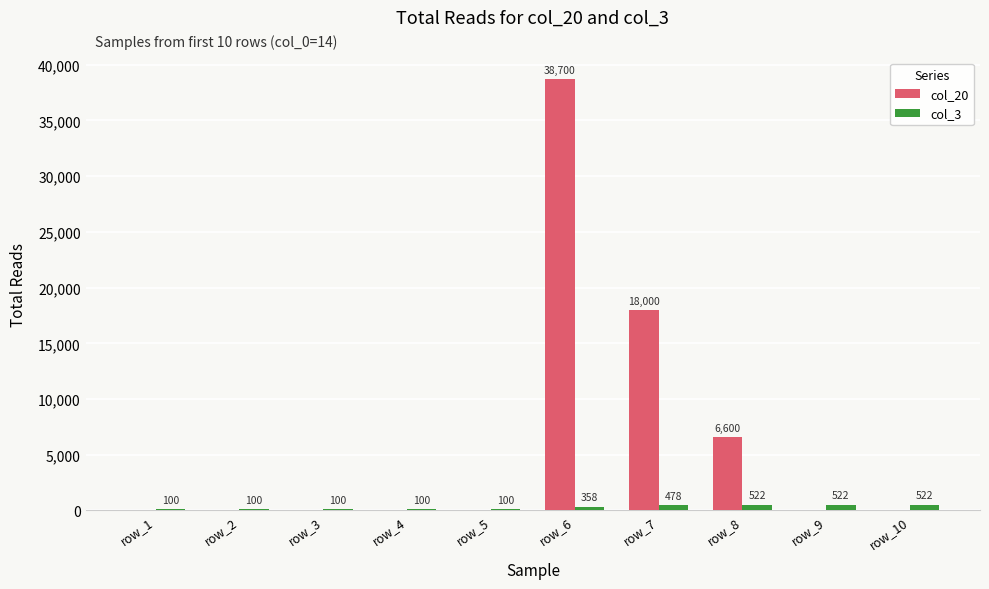

What is the difference between the col_3 values at row_8 and row_2?

422